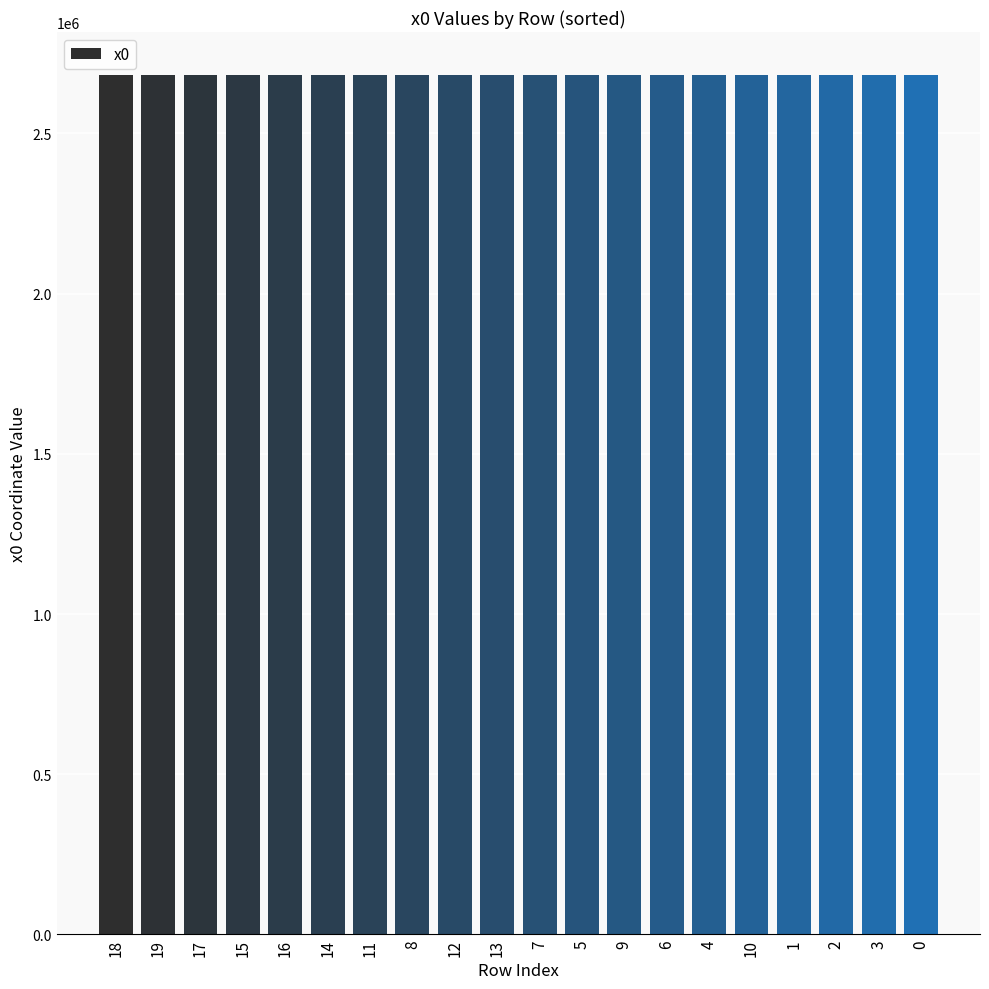

What is the ratio of the value at 4 to the value at 16?

1.0